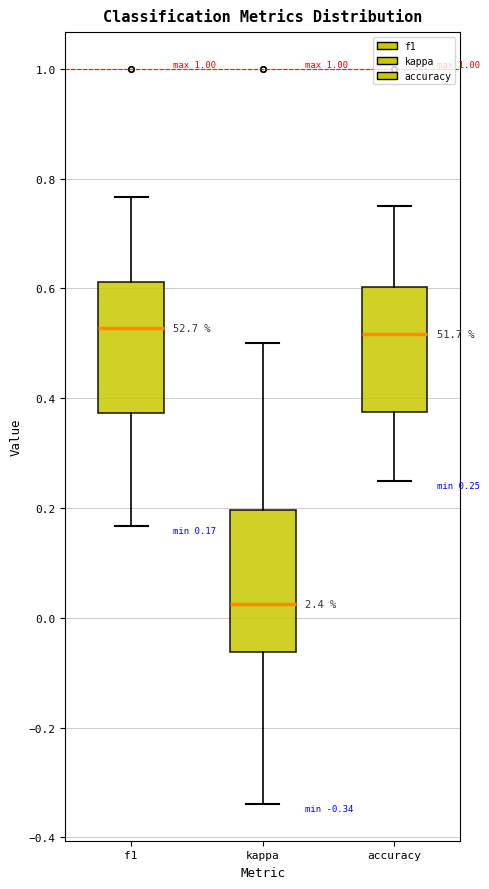

Which box's median line is the lowest?

kappa